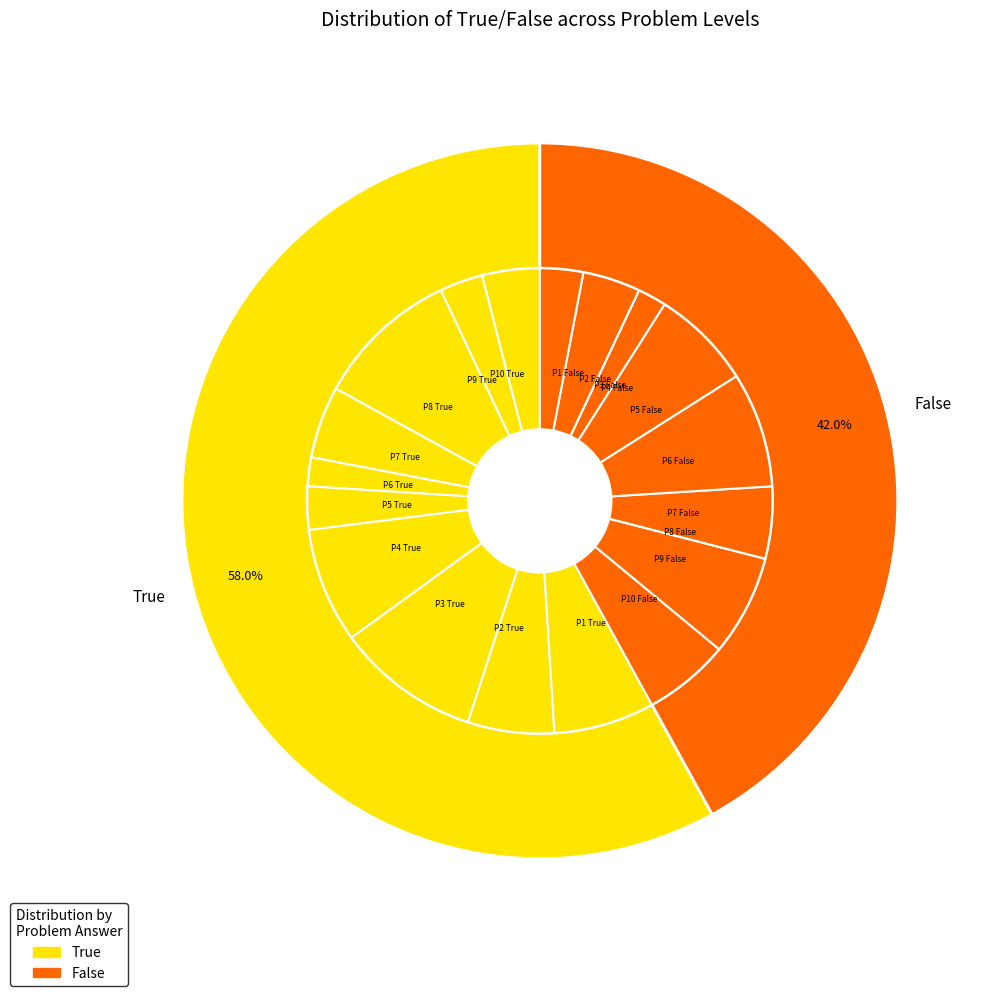

What percentage is the 9 slice, to the nearest percent?

5%